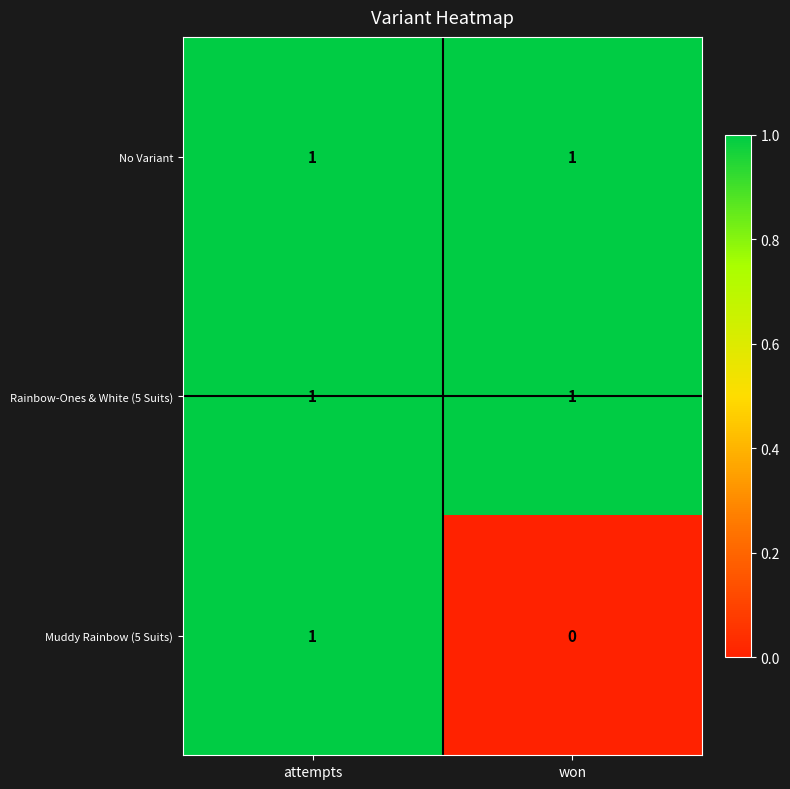

Reading left to right, what are all the values shown in this chart?

No Variant: attempts=1	won=1
Rainbow-Ones & White (5 Suits): attempts=1	won=1
Muddy Rainbow (5 Suits): attempts=1	won=0